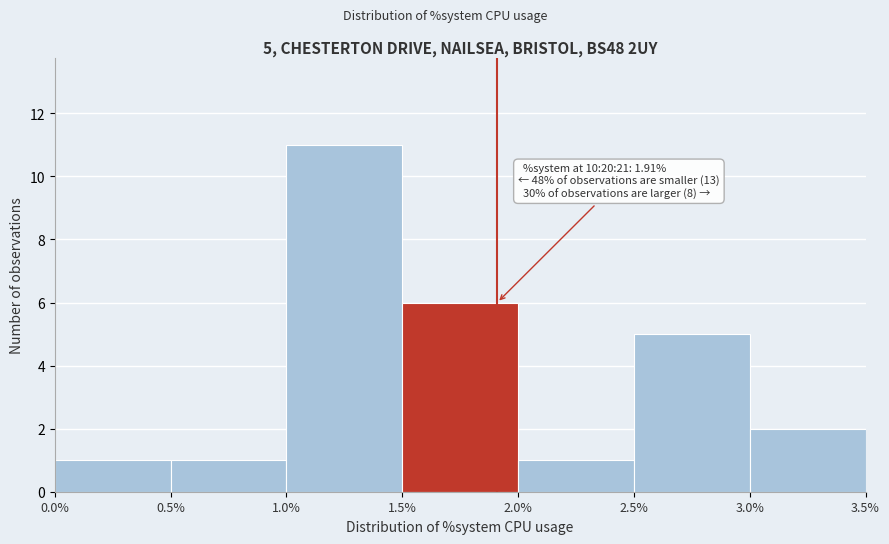

Which range on the x-axis has the tallest bar?

1.0% to 1.5%